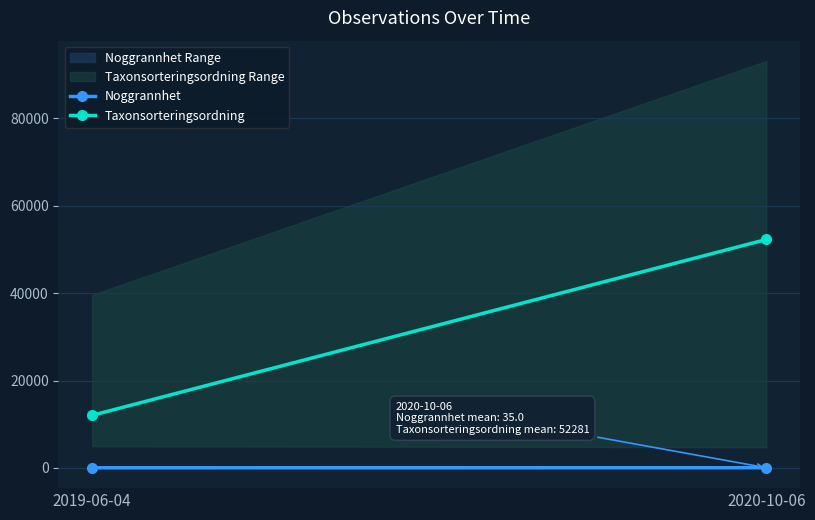

True or false: Taxonsorteringsordning has a value of 16880.2 at 2019-06-04.

False